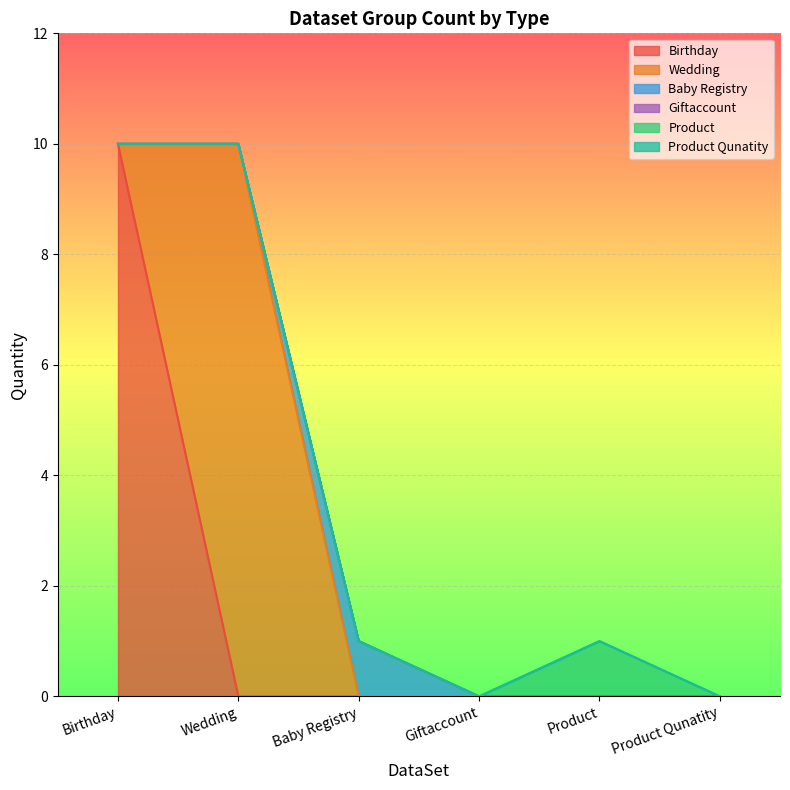

How many lines are shown in the chart?

6